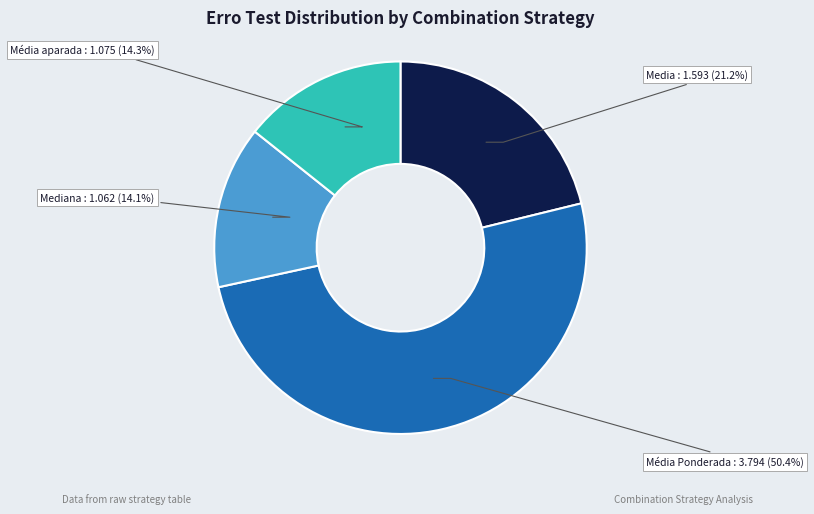

Does any single category account for the majority?

Yes